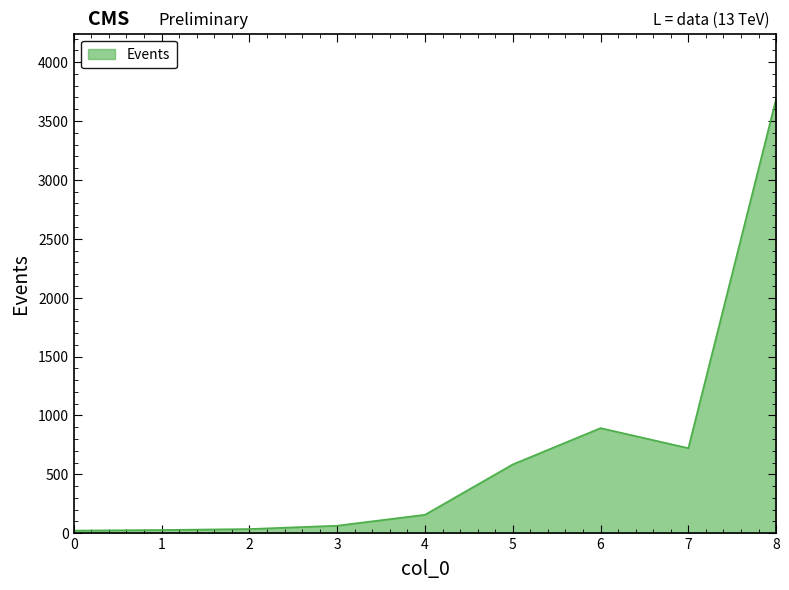

What is the difference between the maximum and minimum values?

3666.1